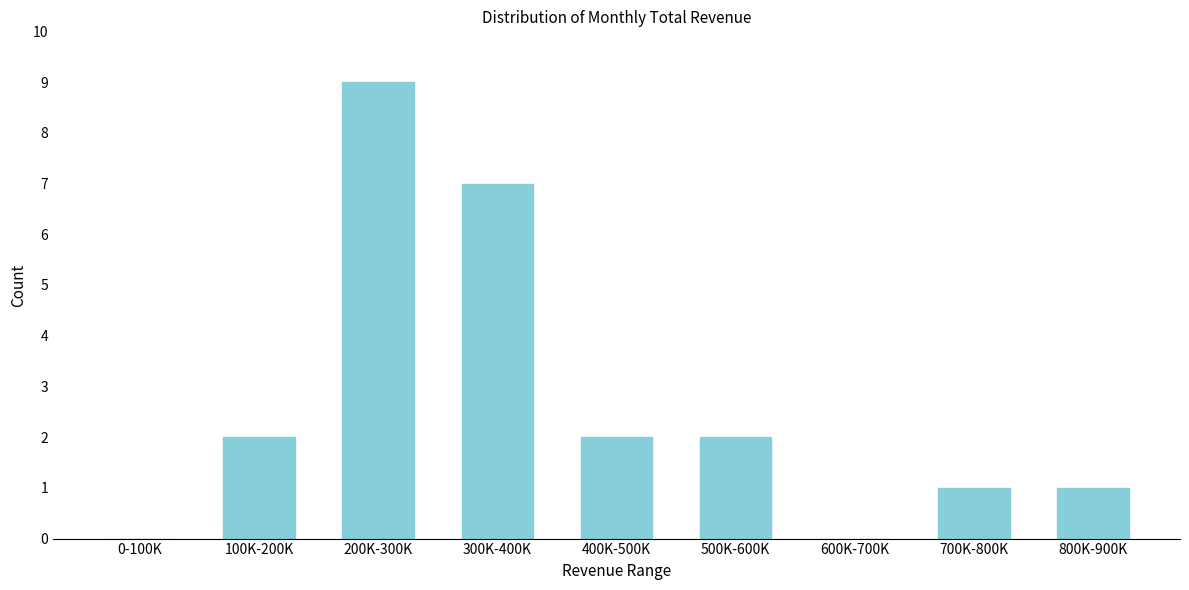

Reading left to right, extract all data points from this chart.

0-100K=0	100K-200K=2	200K-300K=9	300K-400K=7	400K-500K=2	500K-600K=2	600K-700K=0	700K-800K=1	800K-900K=1